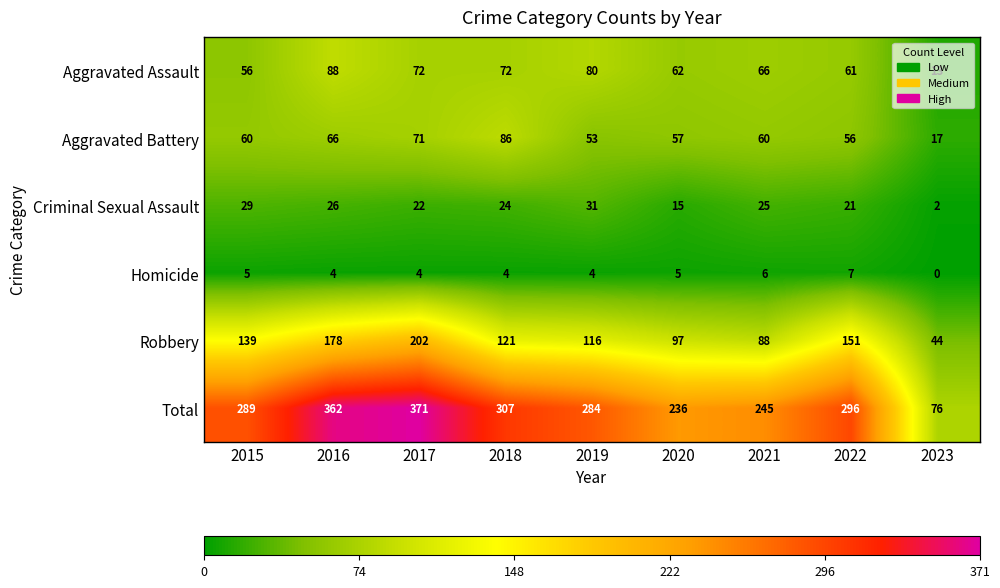

What is the approximate value of Robbery at 2017?

202